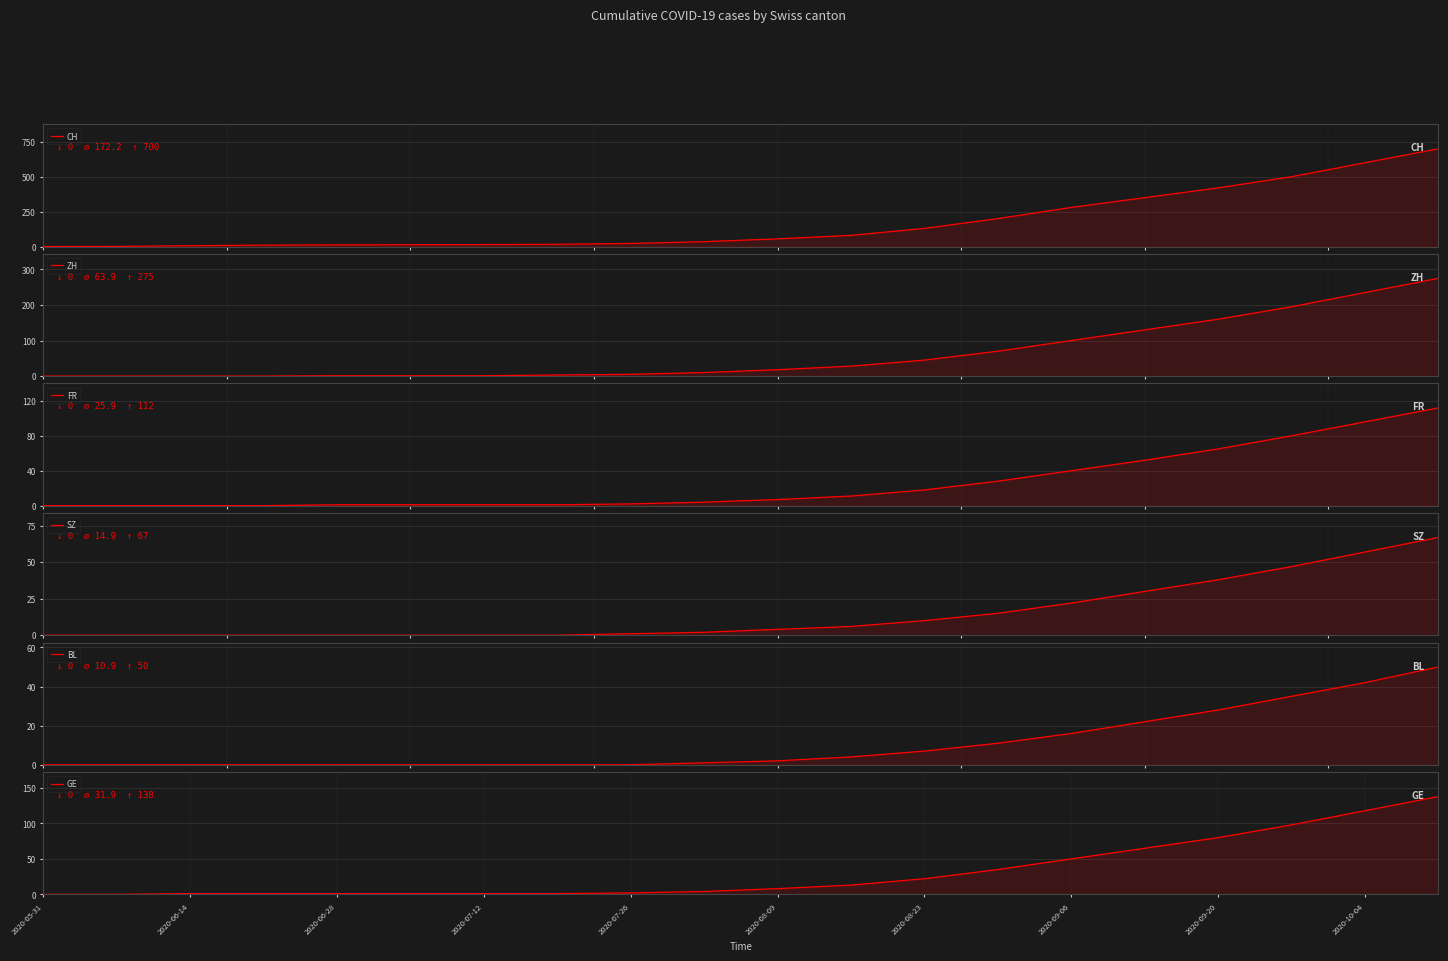

The FR series shows 80 at 17. True or false?

True